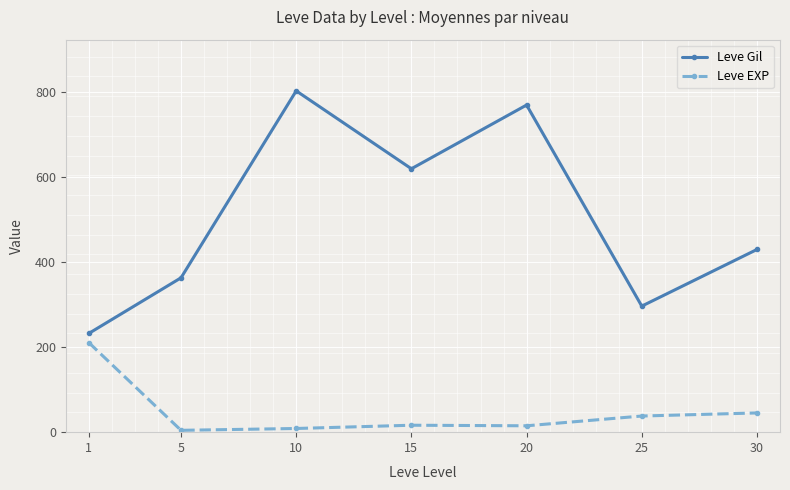

How many interior local peaks does the Leve Gil series have?

2